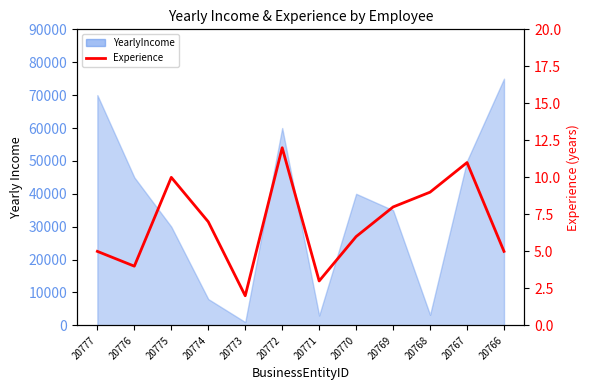

Which label corresponds to the smallest value in the chart?

20773